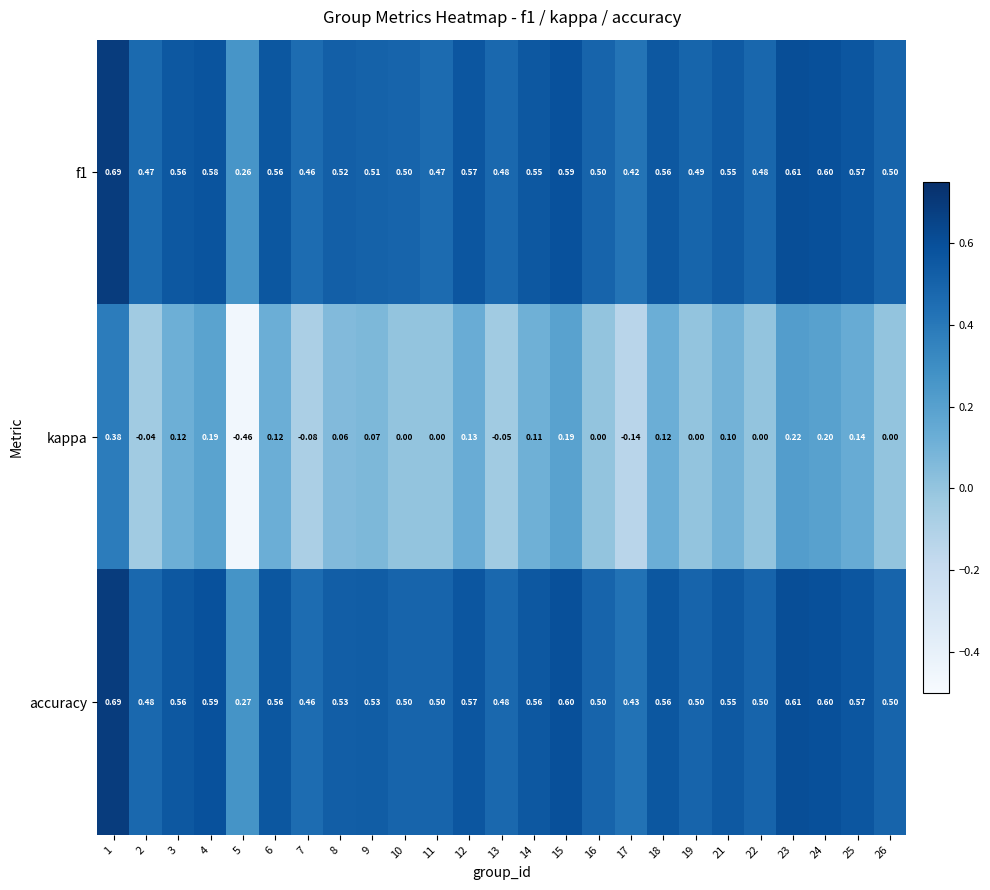

Is the value of kappa at 16 greater than the value of accuracy at 2?

No